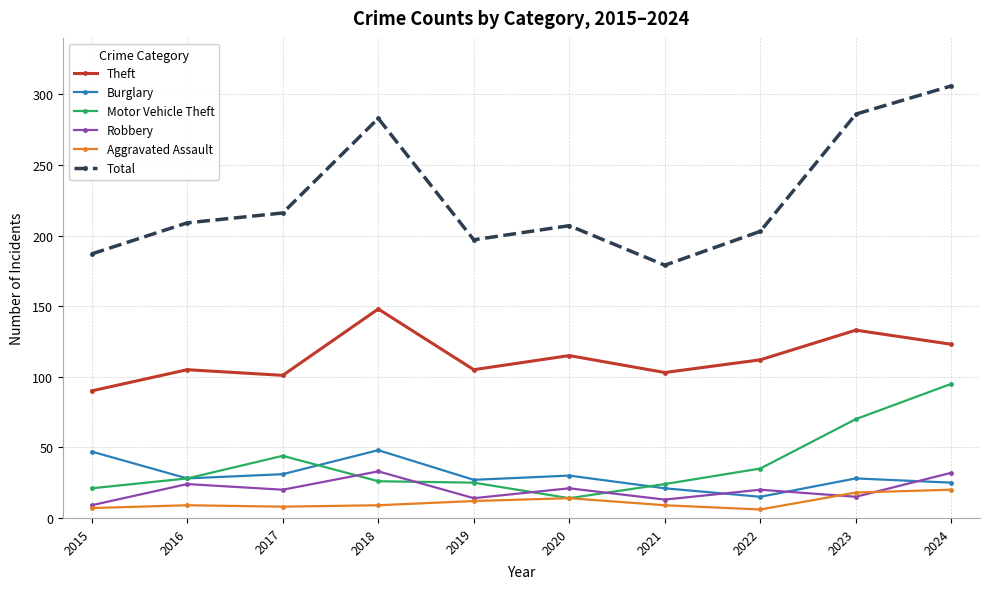

What is the spread (max minus min) of values at 2015?

180